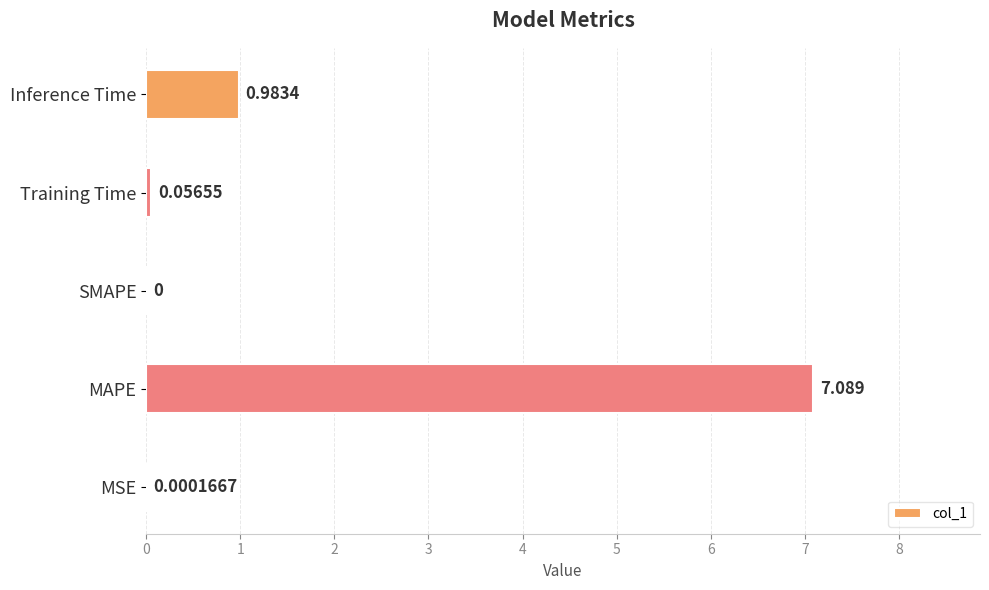

Which category has the highest value across all series?

MAPE